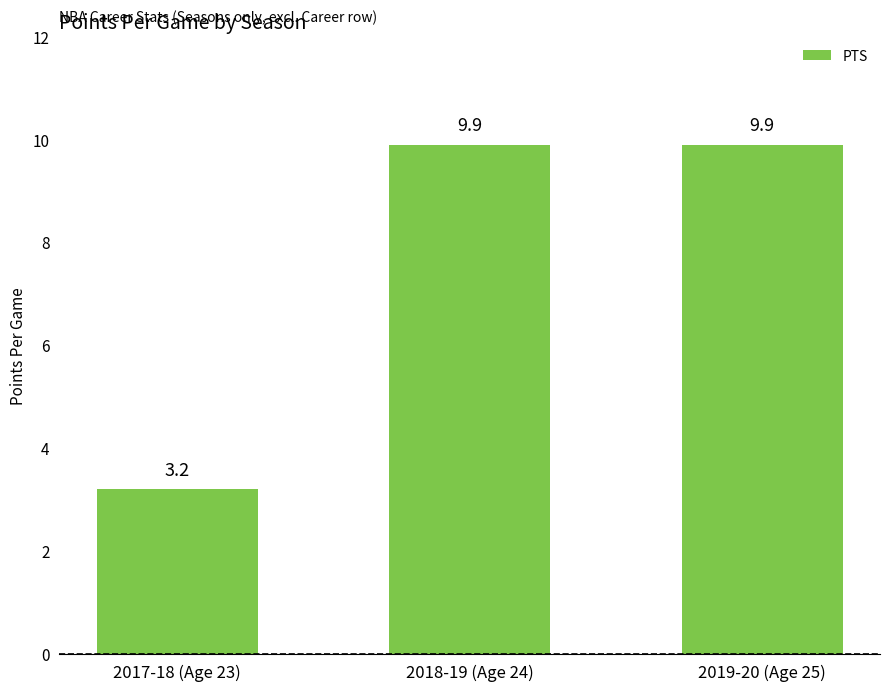

Reading left to right, extract all data points from this chart.

2017-18 (Age 23)=3.2	2018-19 (Age 24)=9.9	2019-20 (Age 25)=9.9